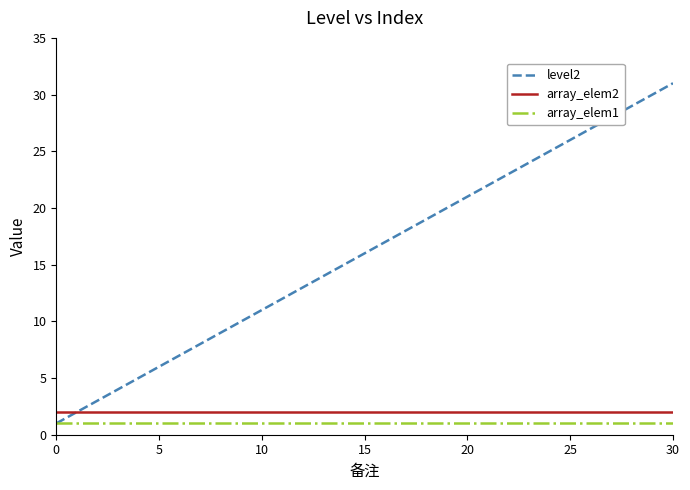

Which series has the largest total across all categories?

level2